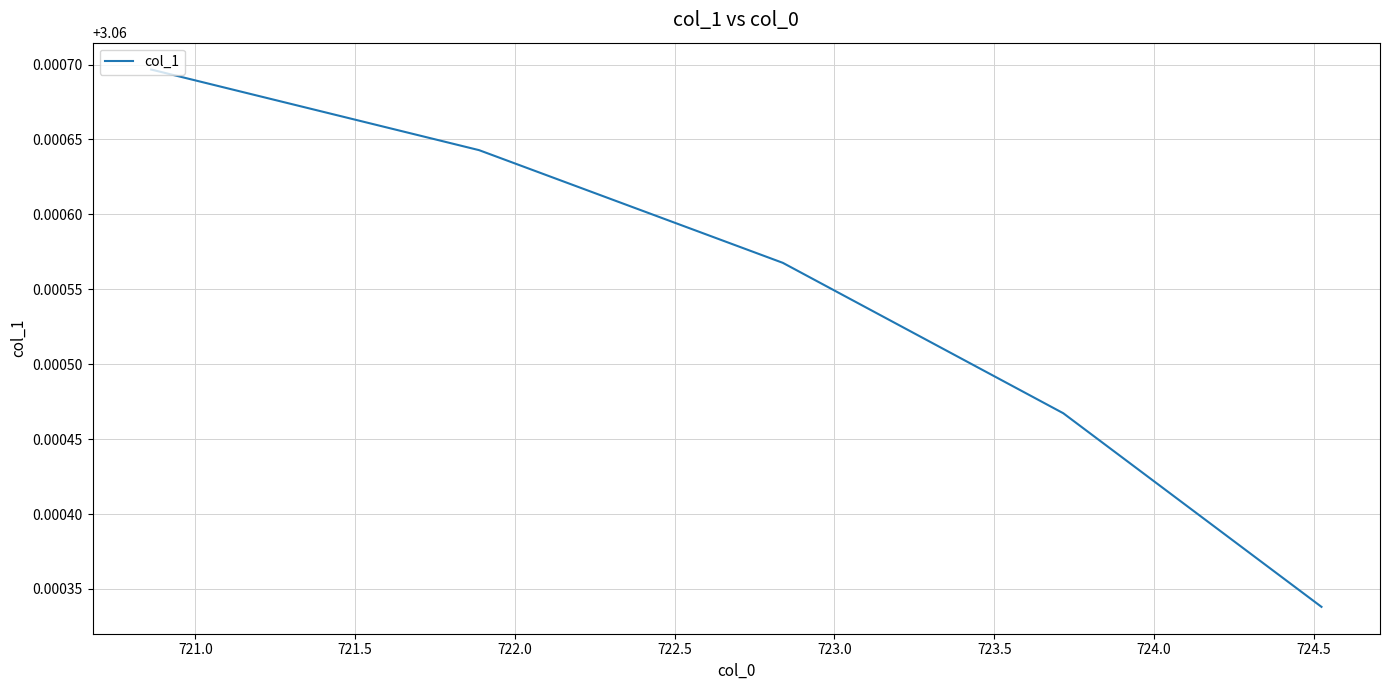

Approximately how many times larger is the value at 721.0 compared to 721.5?

1.0